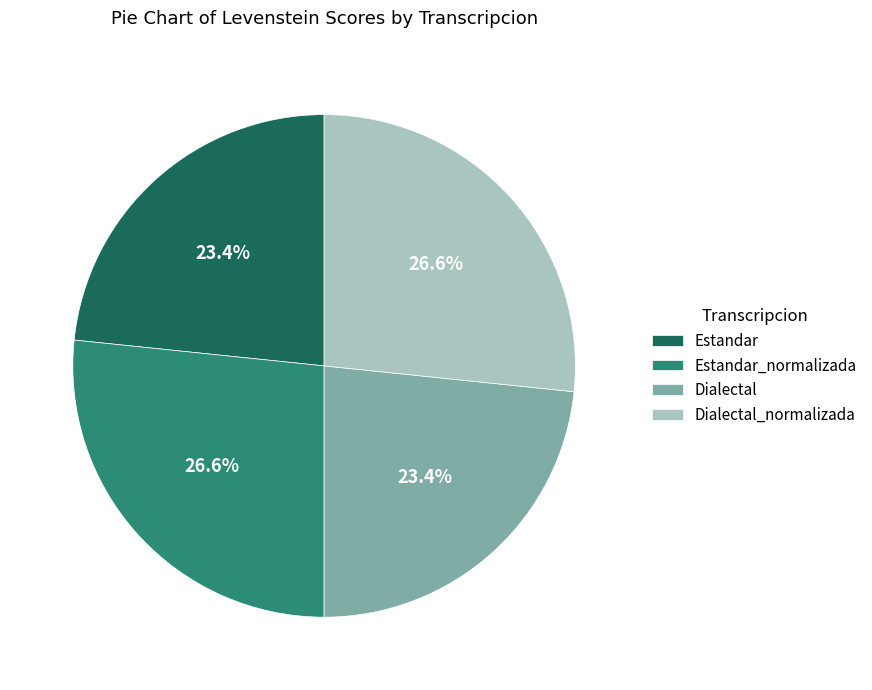

True or false: Estandar accounts for 14% of the total.

False